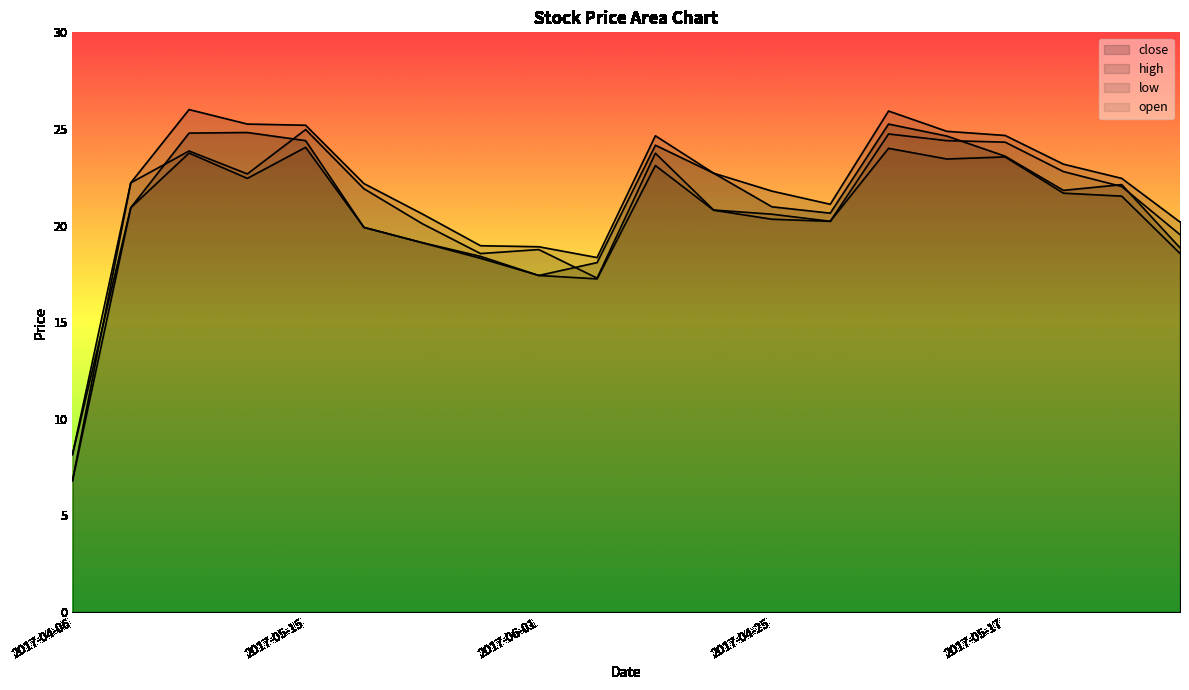

True or false: close has a value of 8.1 at 2017-04-06.

True